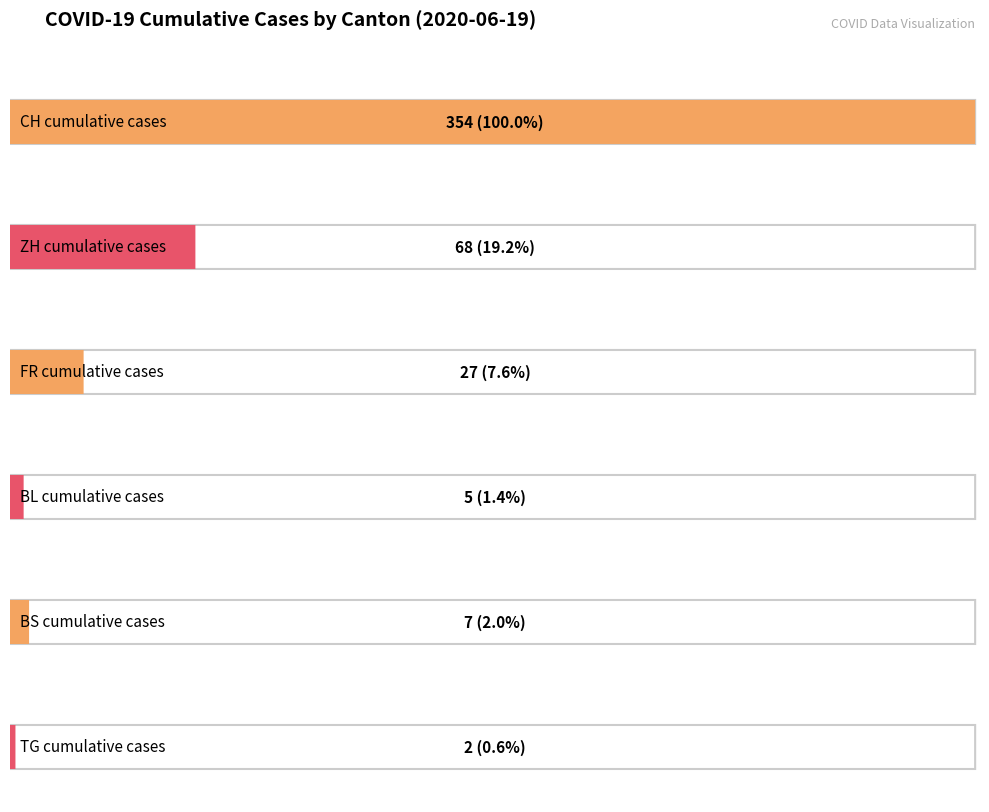

True or false: TG has a value of 0 at 2020-06-03.

True